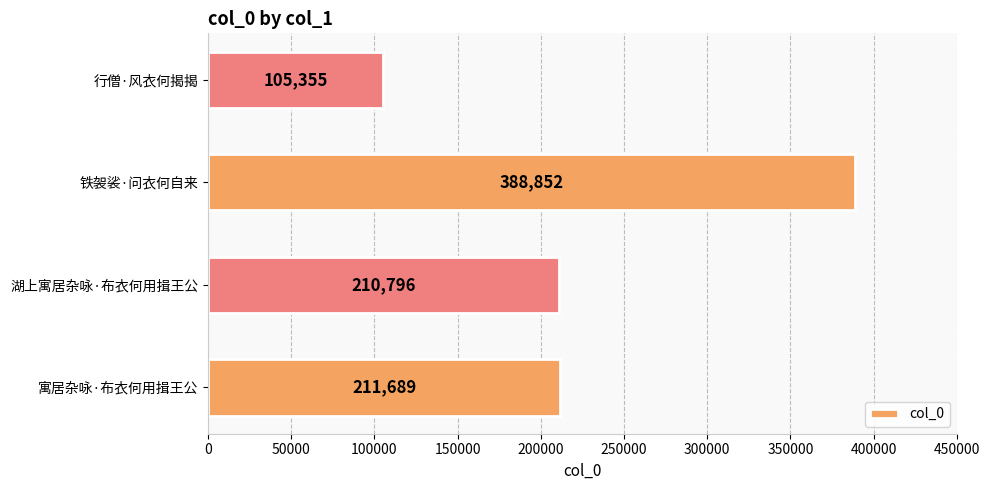

The chart shows a value of 356004 at 湖上寓居杂咏·布衣何用揖王公. True or false?

False